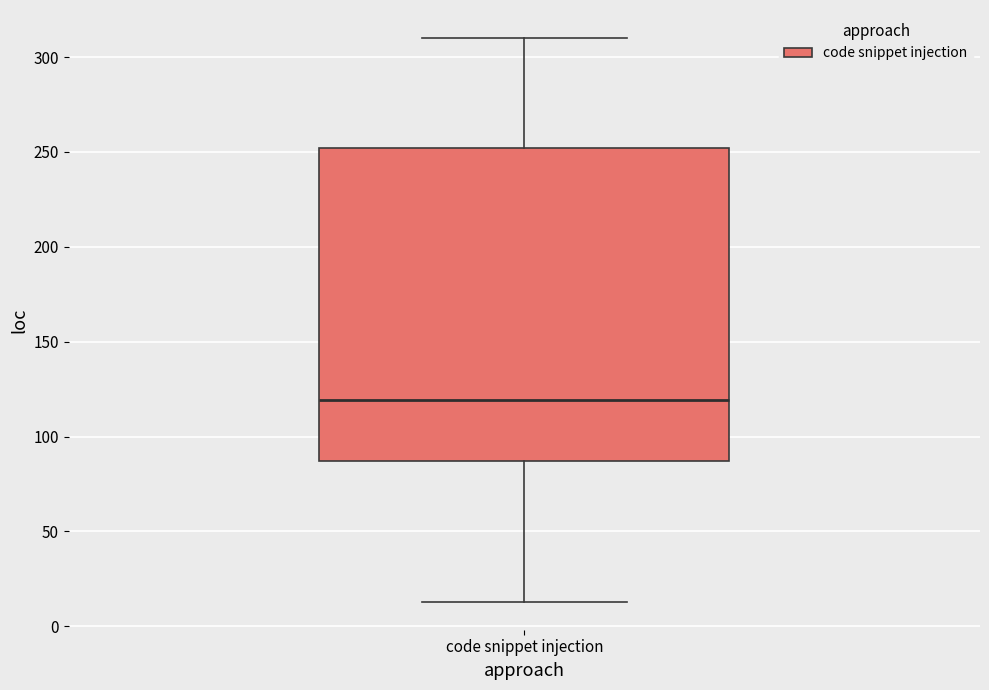

Where does the upper whisker of the box for code snippet injection end on the y-axis? The values are not printed on the chart, so give them approximately, as read against the axis.

310